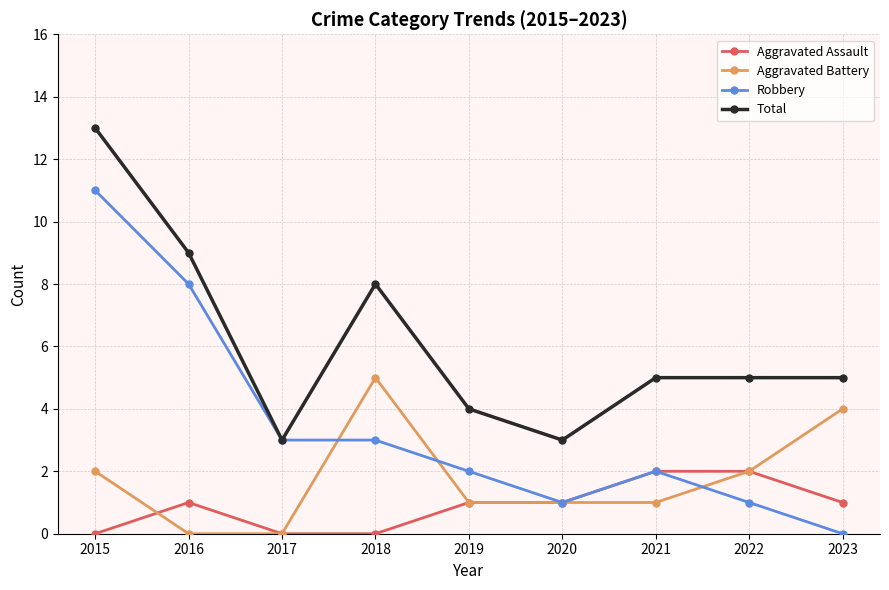

Rank the series by their maximum value, from highest to lowest.

Total, Robbery, Aggravated Battery, Aggravated Assault